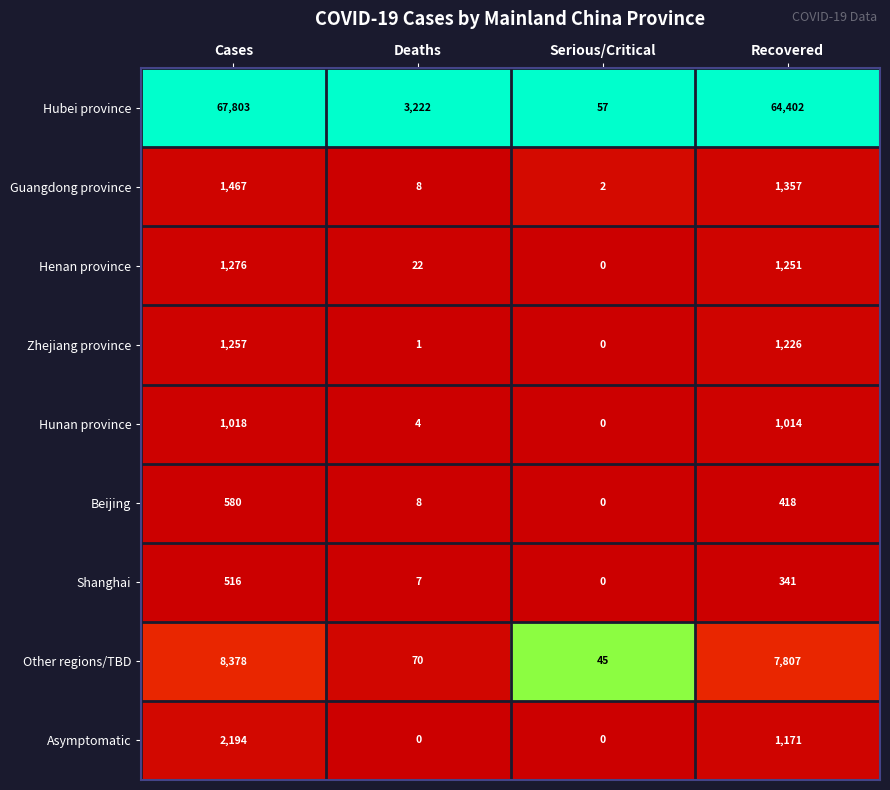

What value does the Hubei province series have at Serious/Critical, to the nearest 10?

60